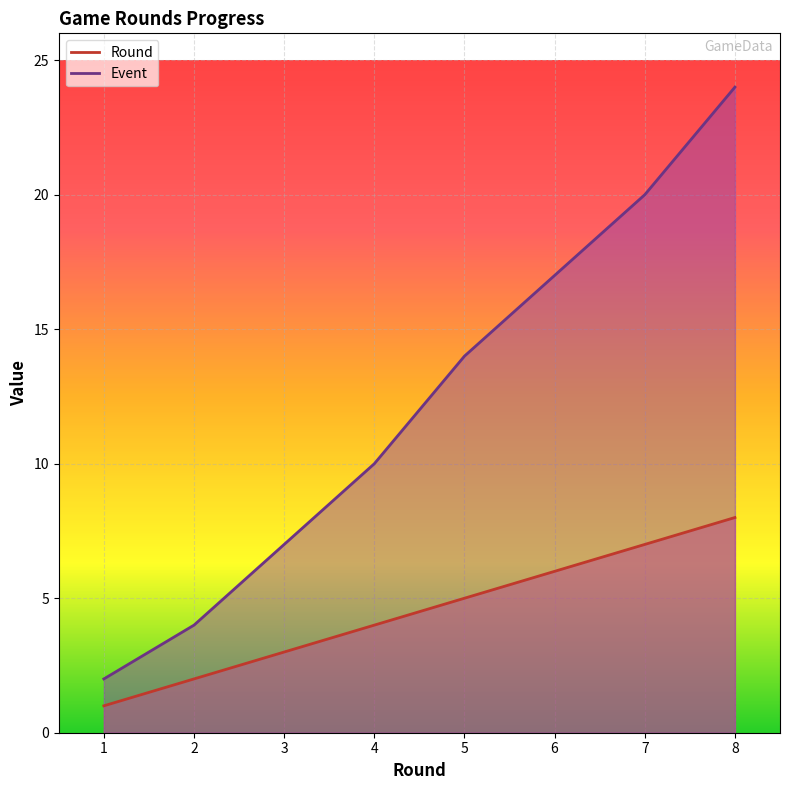

At which label is Round closest to 4?

4